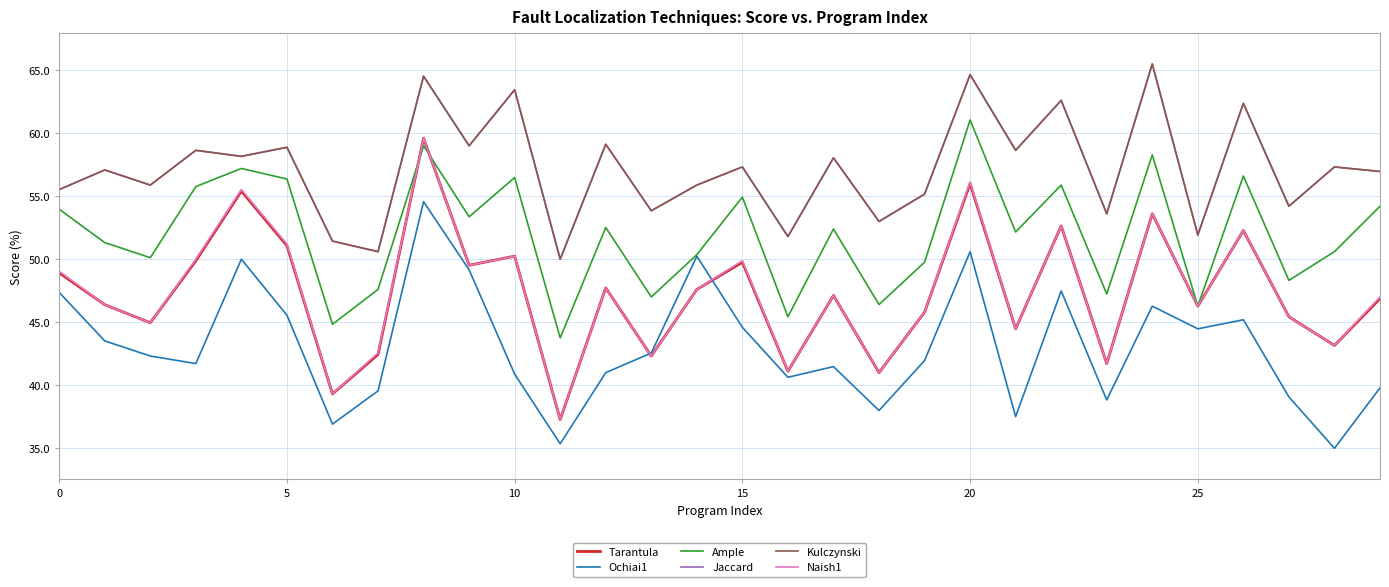

Does the chart display data point markers on the line(s)?

No